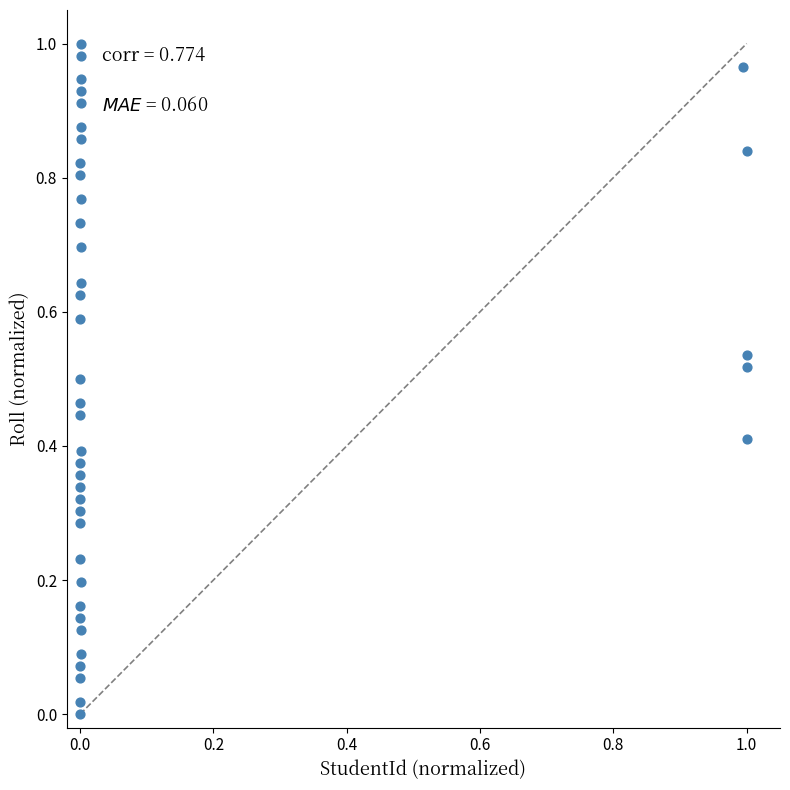

How many data points are displayed?

40